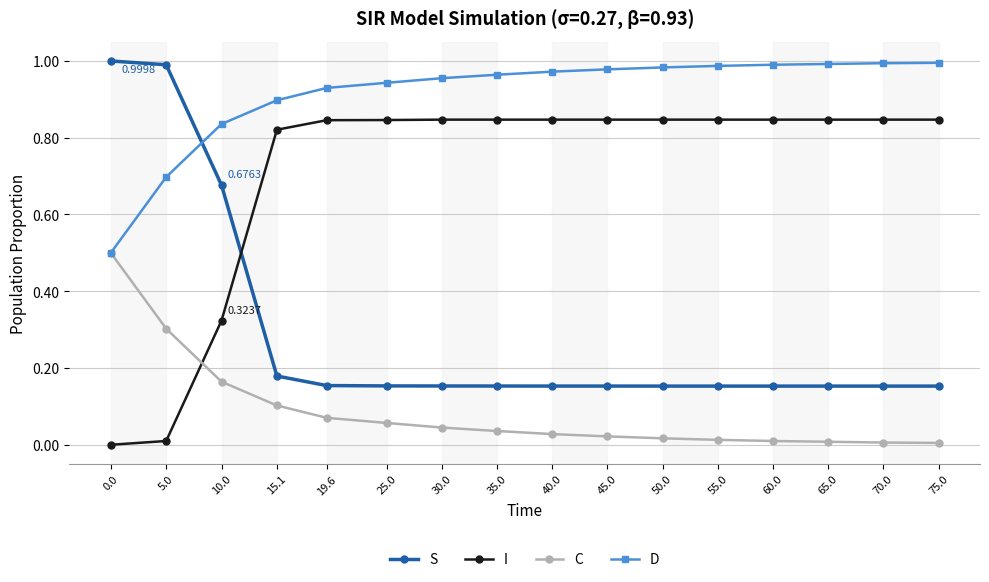

The value of D at 75.0 is 1.5. True or false?

False